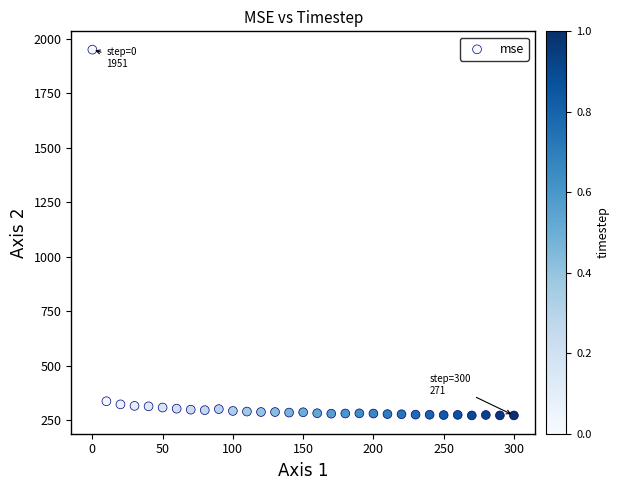

What is the range of X values (max minus min)?

300.0